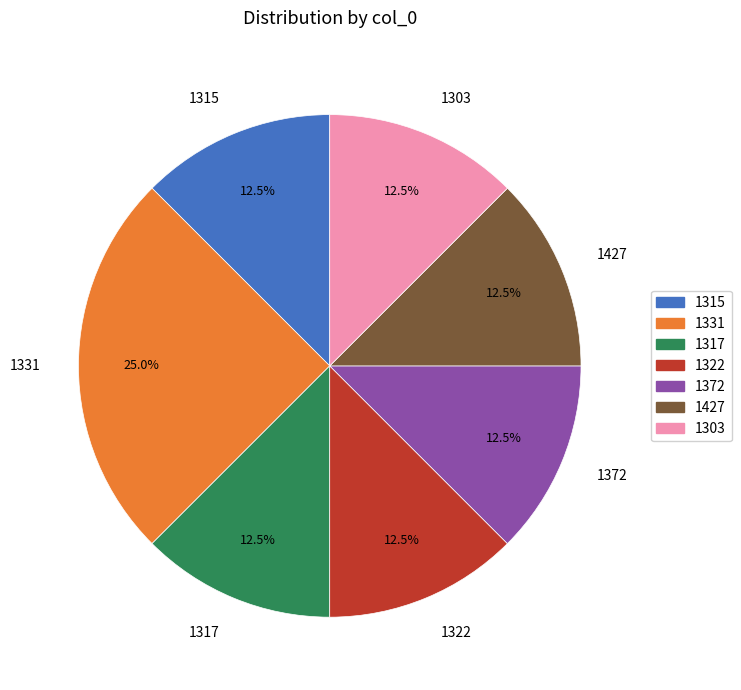

Is there any slice that represents more than half of the pie?

No